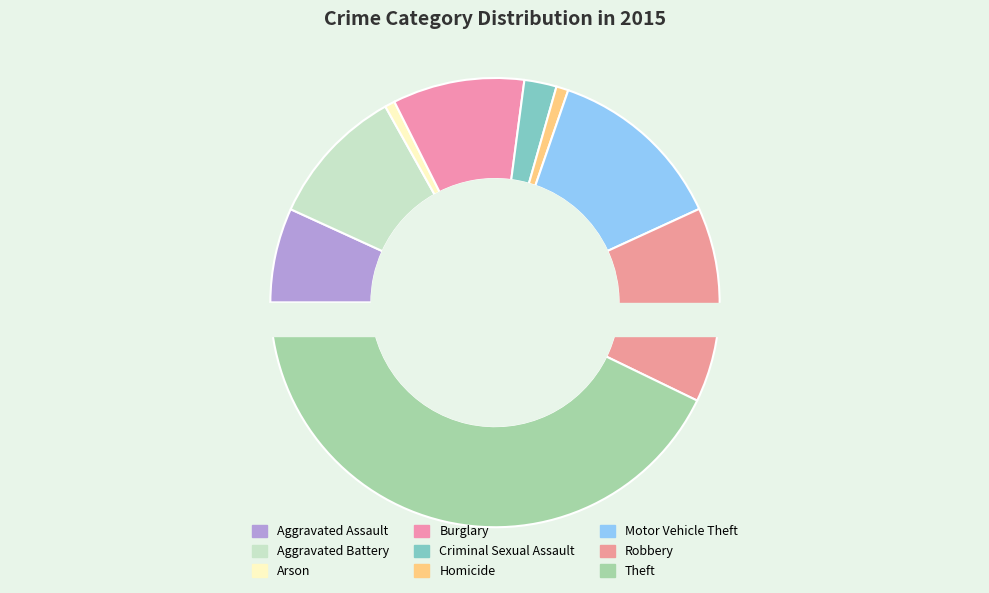

Combined, what portion of the pie is Criminal Sexual Assault and Arson?

3.0%